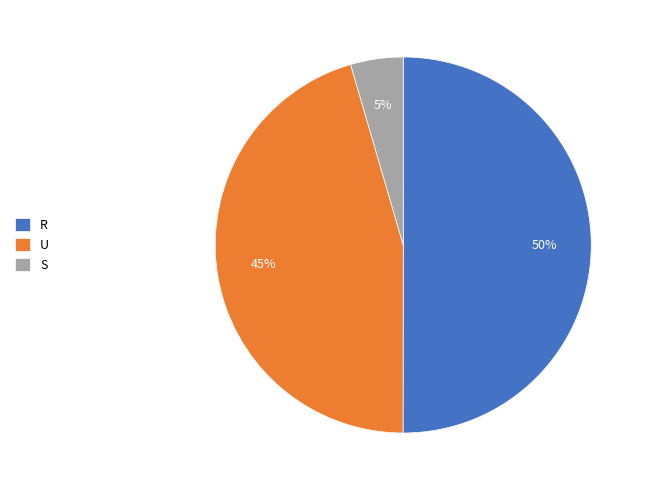

What percentage is the U slice, to the nearest percent?

45%